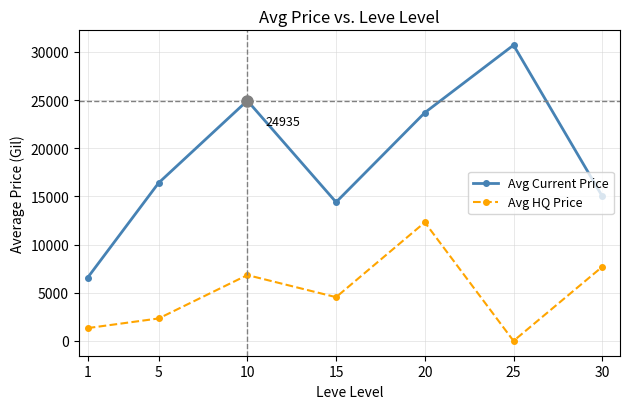

What is the difference between the highest and lowest values at 10?

18101.0